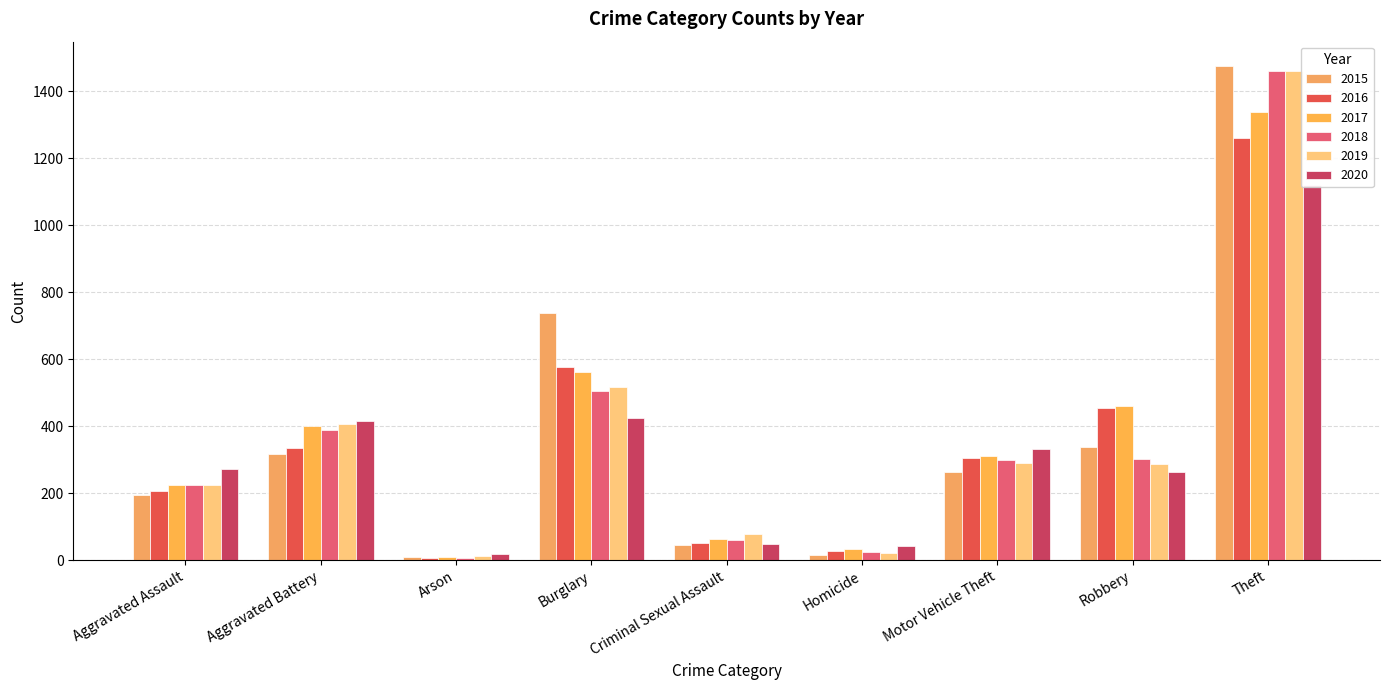

How many bars are there in total?

54